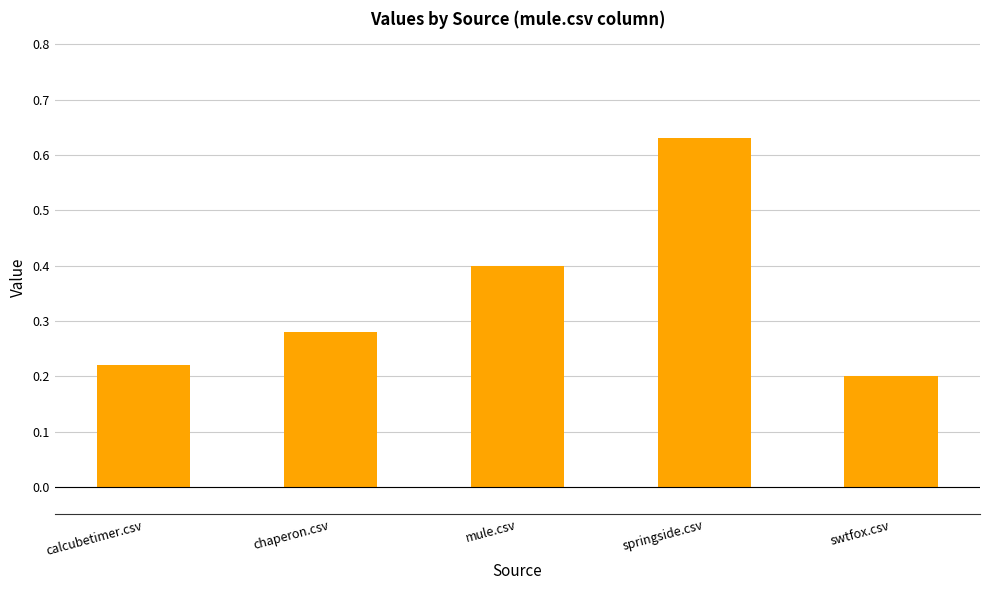

What is the difference between the maximum and minimum values?

0.4